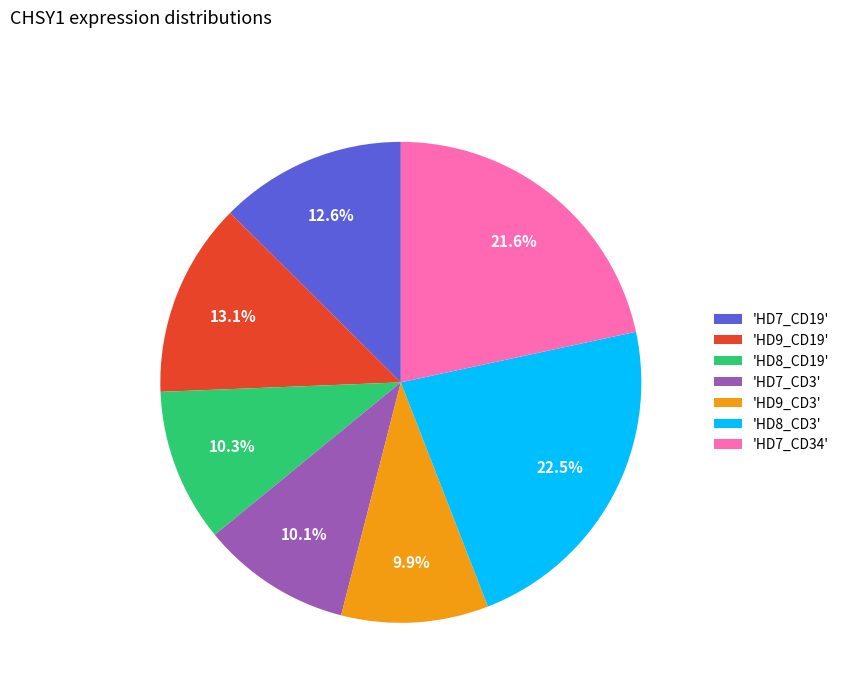

Is there any slice that represents more than half of the pie?

No